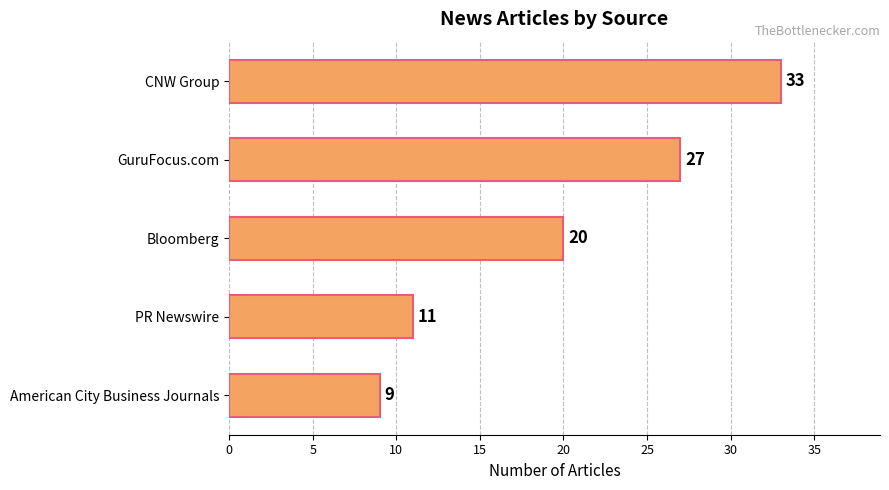

What is the change in value from GuruFocus.com to Bloomberg?

-7